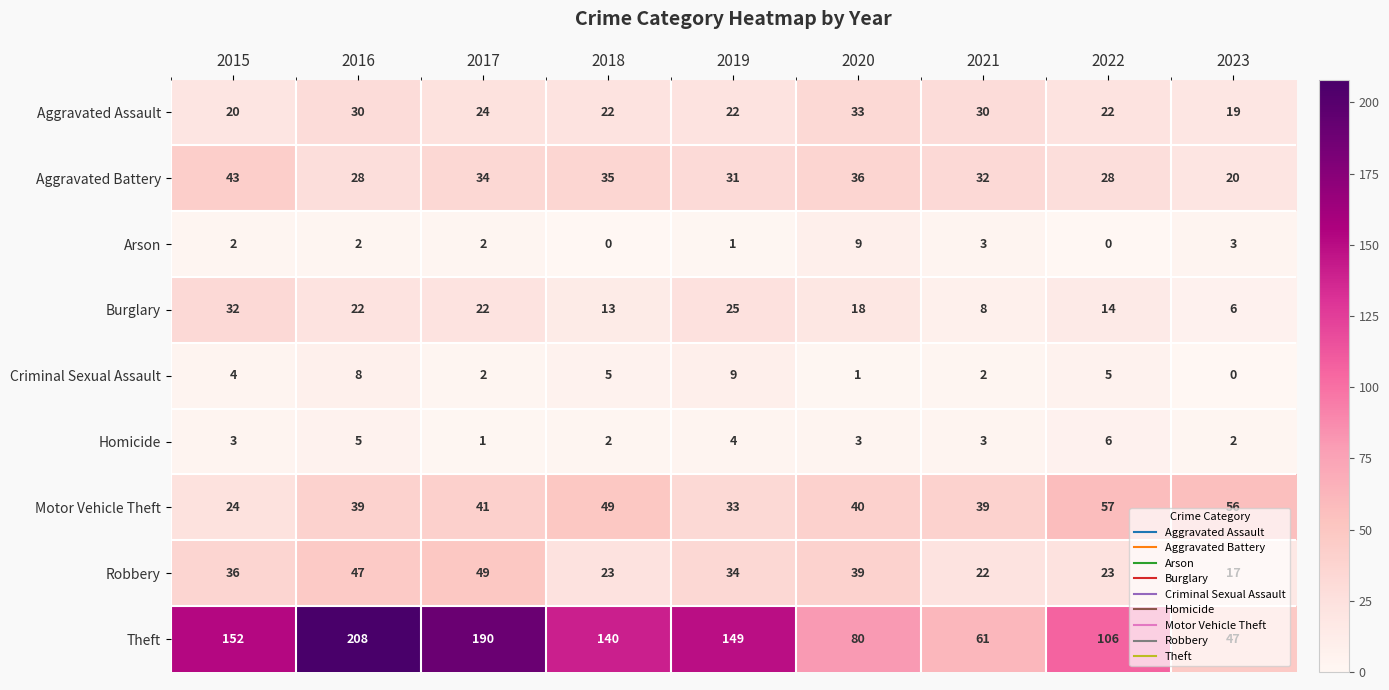

What is the difference between the maximum and minimum values in the Arson series?

9